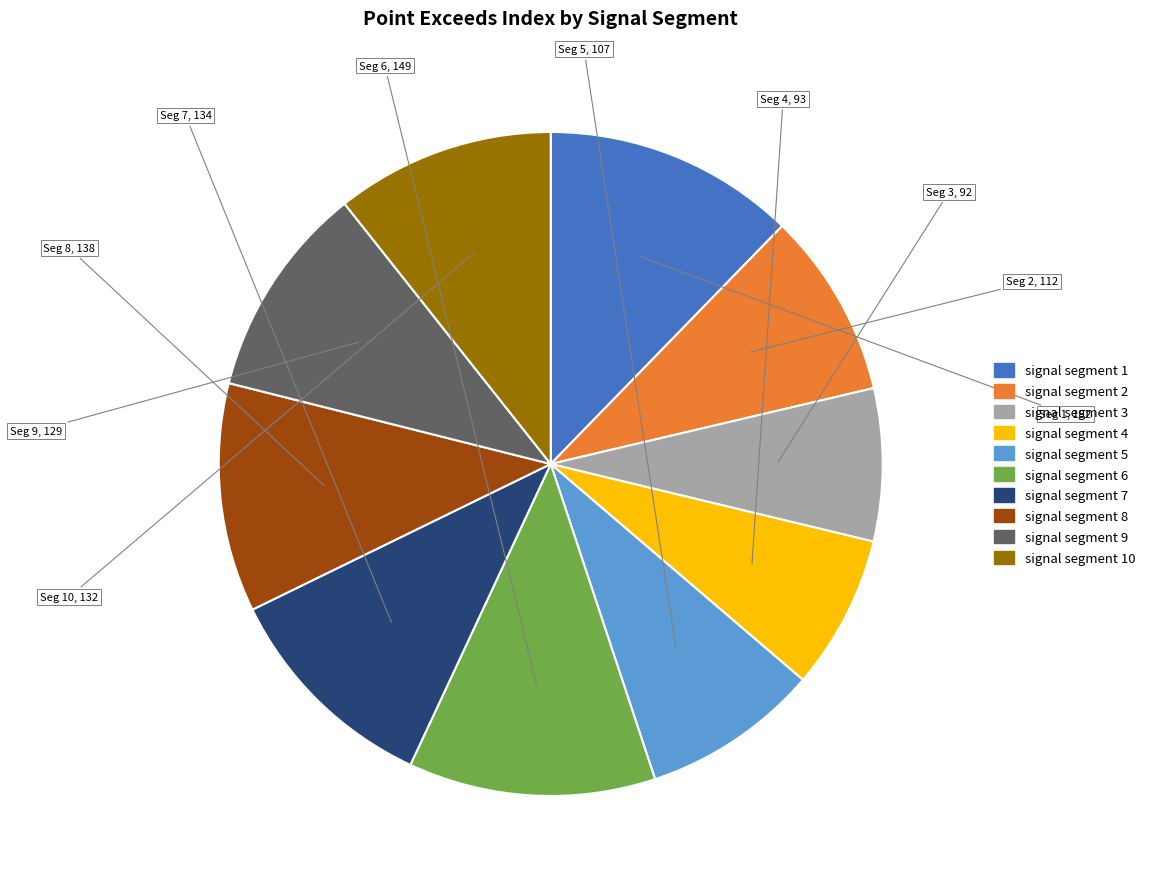

Is there a majority slice in this chart?

No